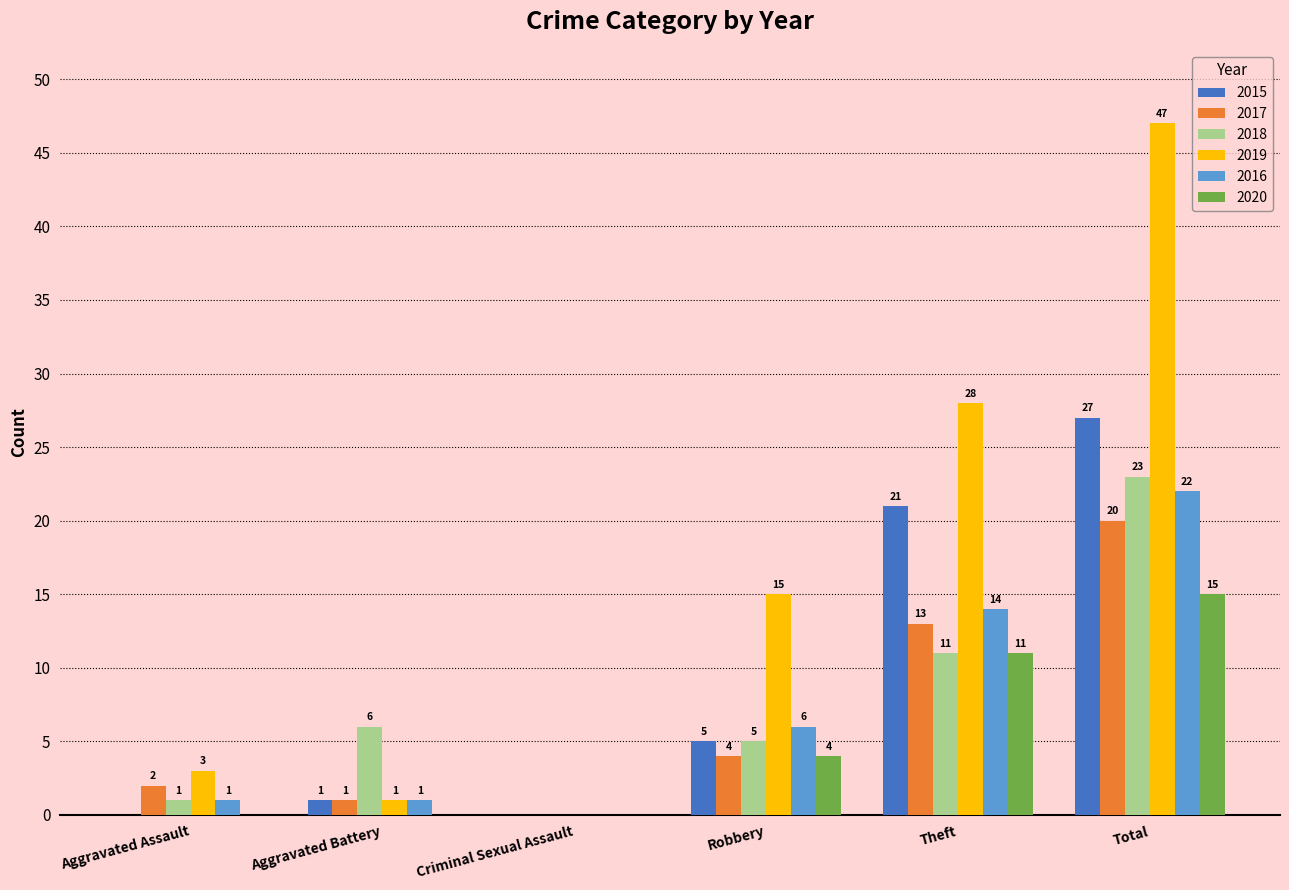

At which label is 2019 closest to 23?

Theft